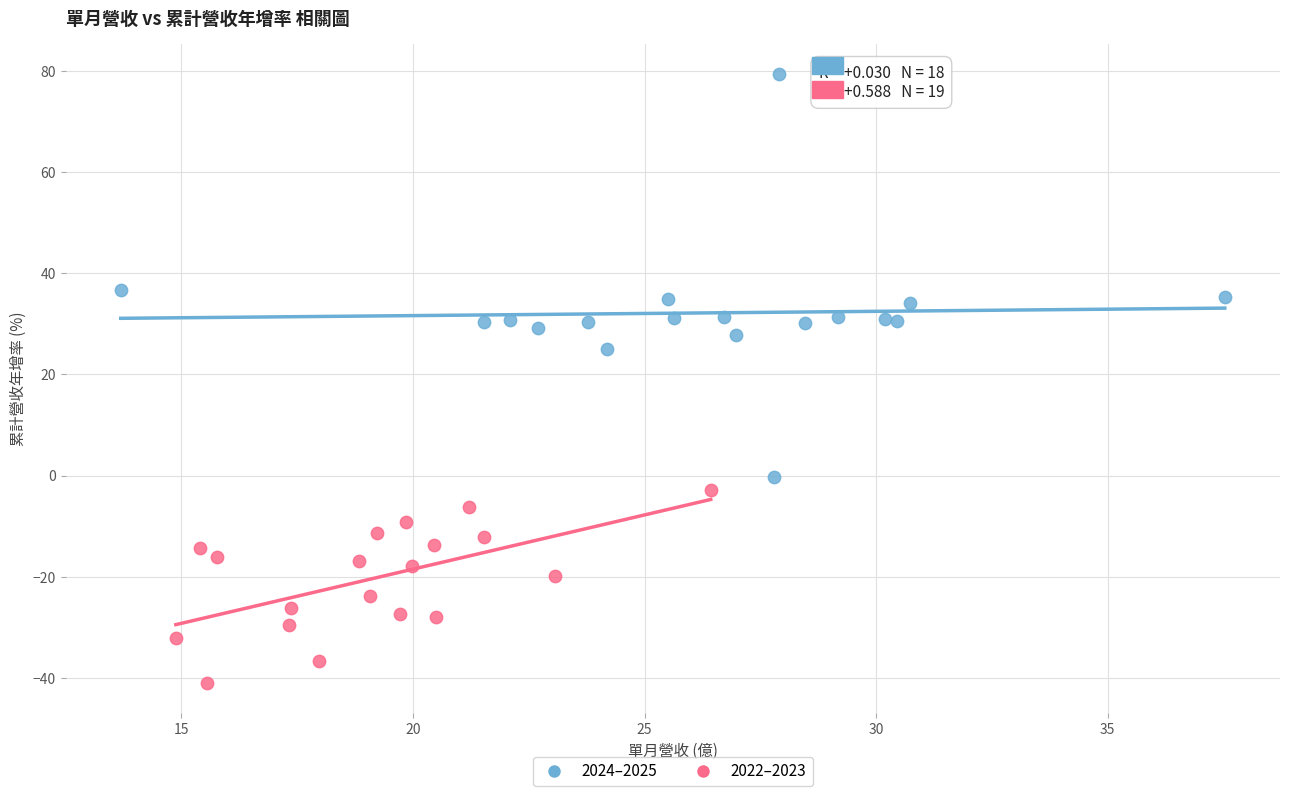

What are all the series names shown in the legend?

2024–2025, 2022–2023